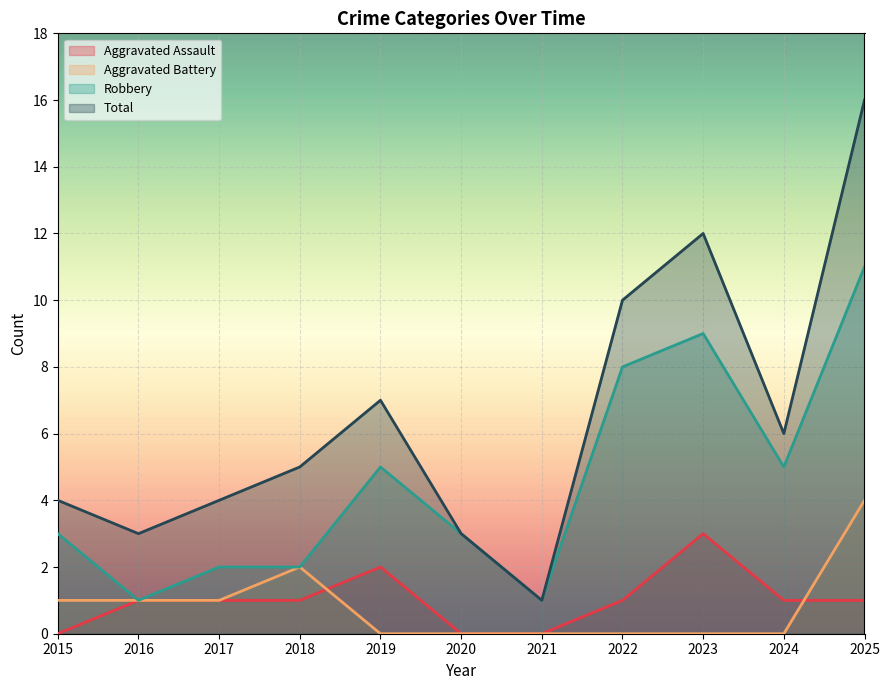

Count the number of data series in this chart.

4